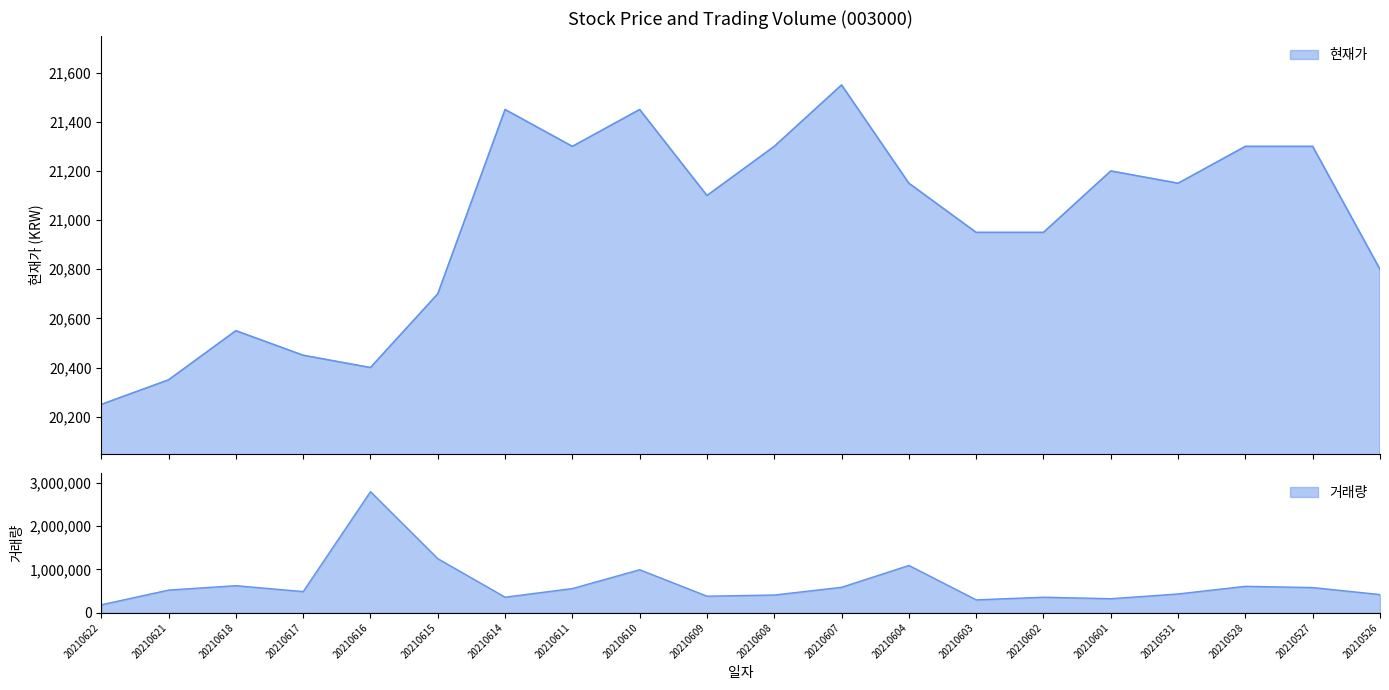

What is the greatest value displayed?

2801674